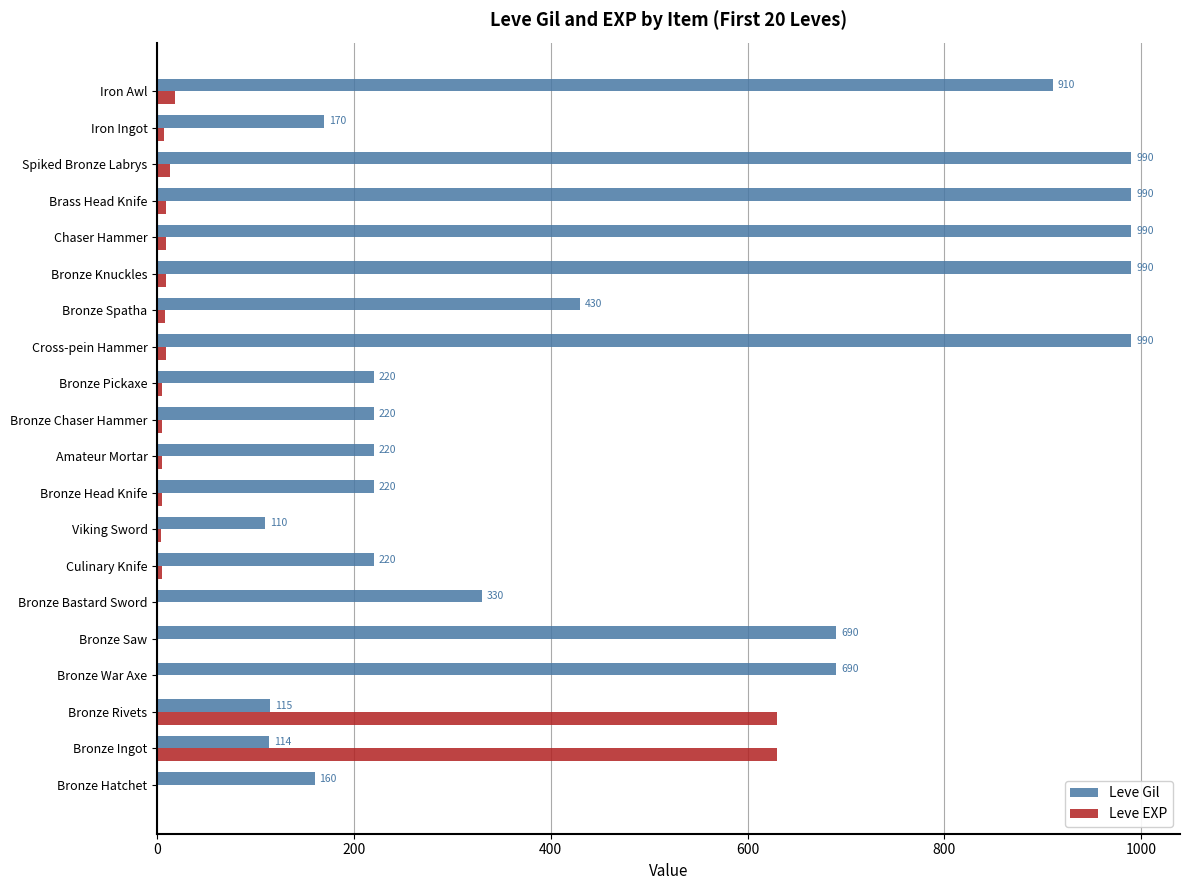

What is the total value across all series at Bronze Saw?

691